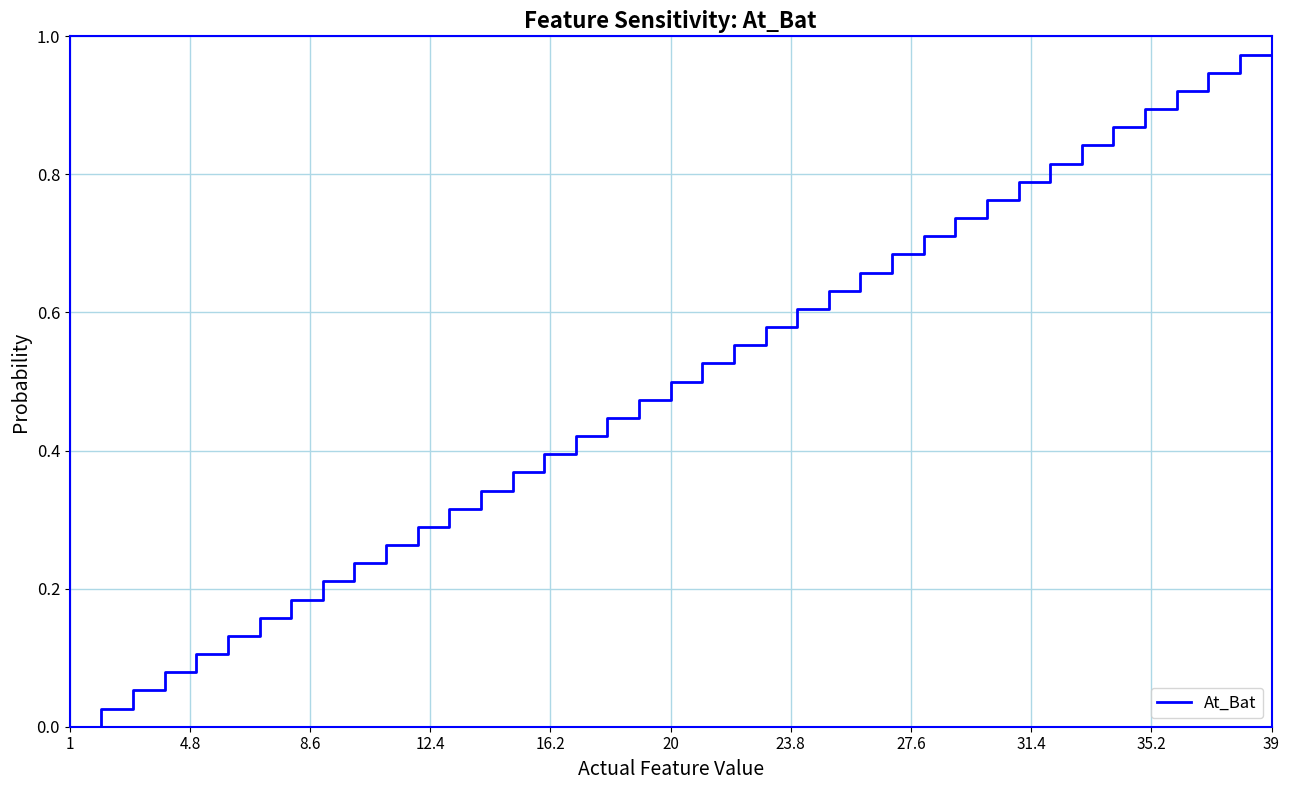

What is the average value?

0.5